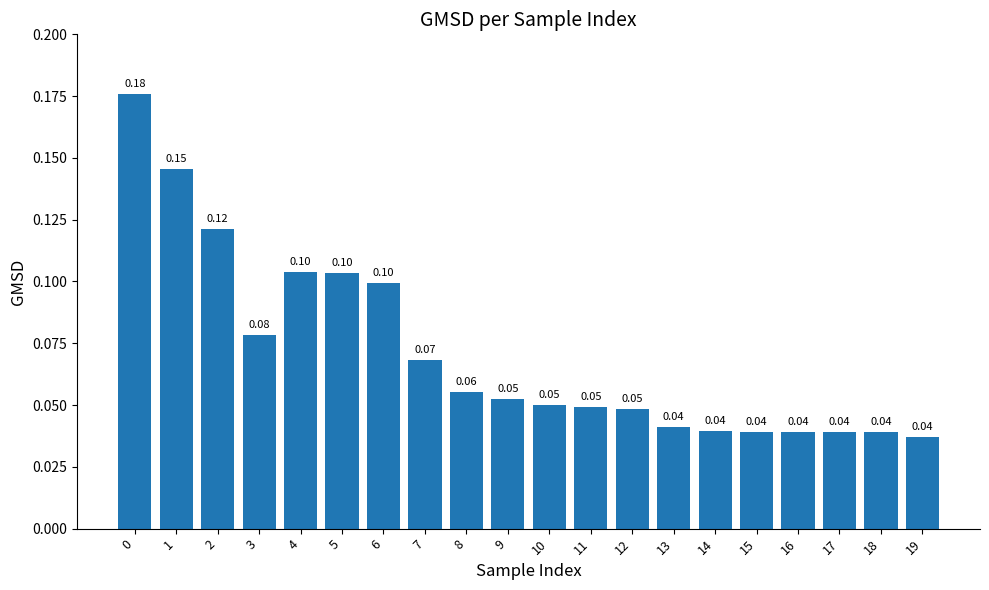

How many bars are there in total?

20